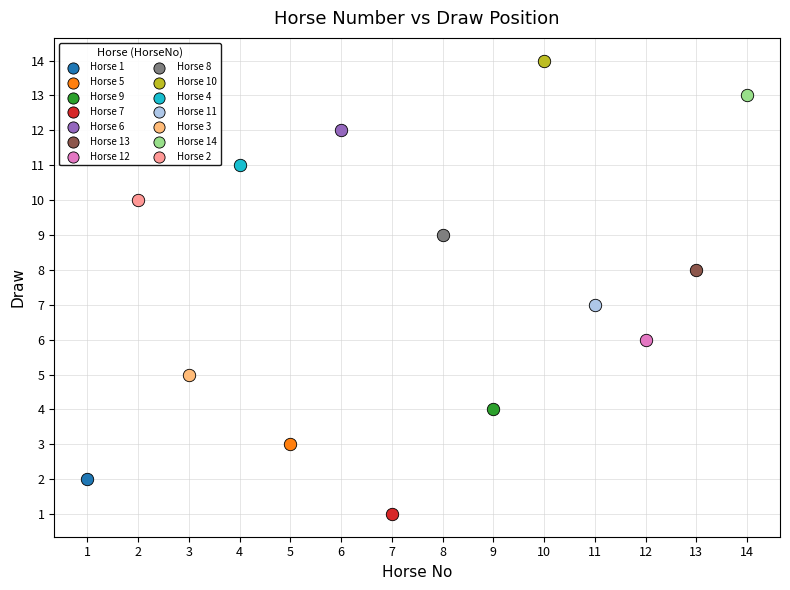

Which series contains the highest Y value?

Horse 10